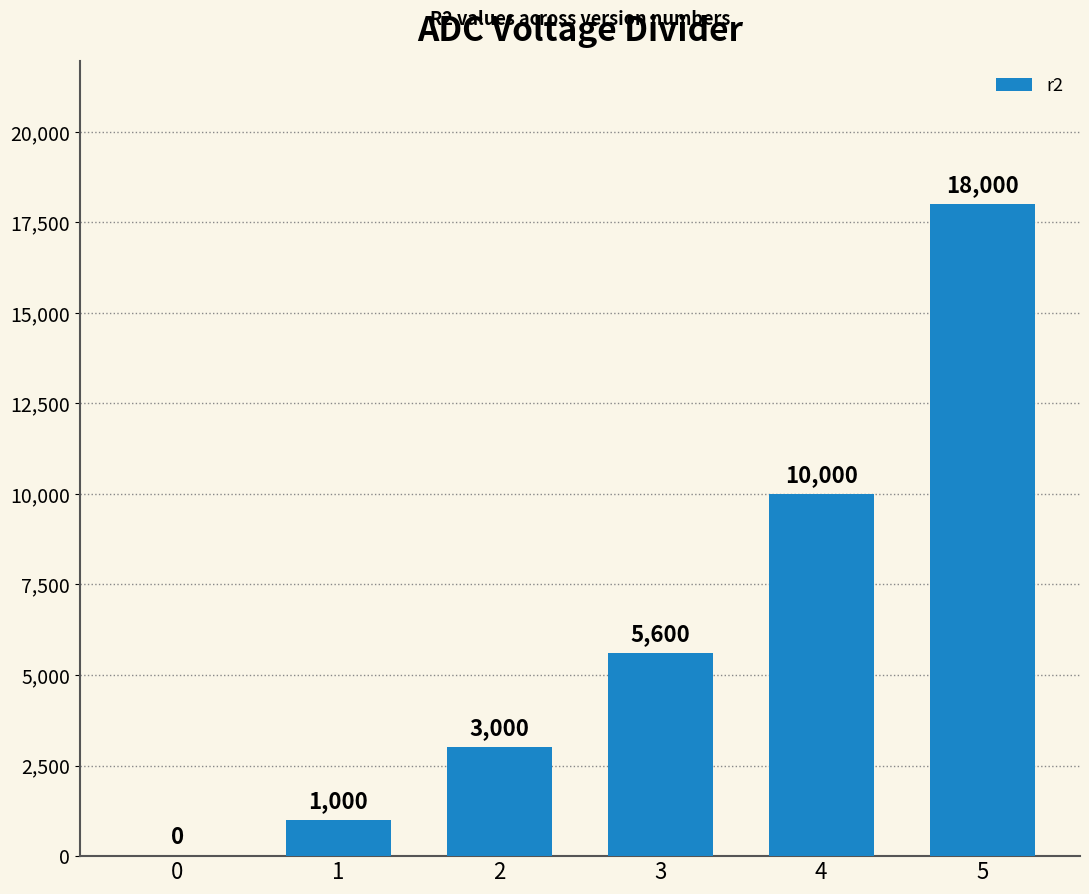

Between 0 and 3, which is larger?

3